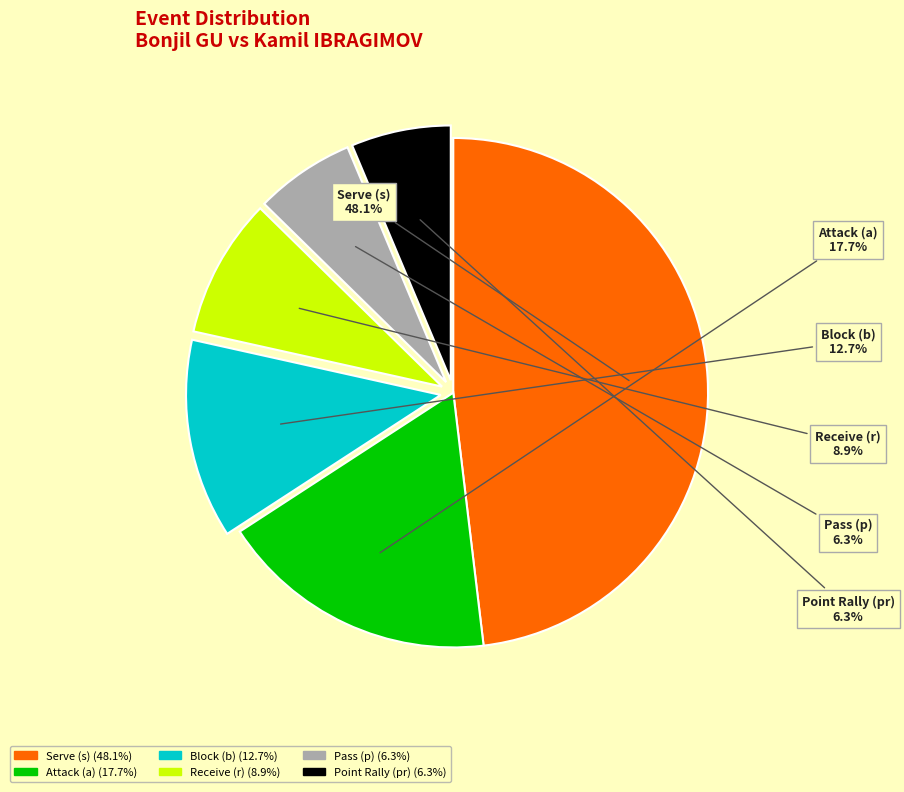

Does any single category account for the majority?

No